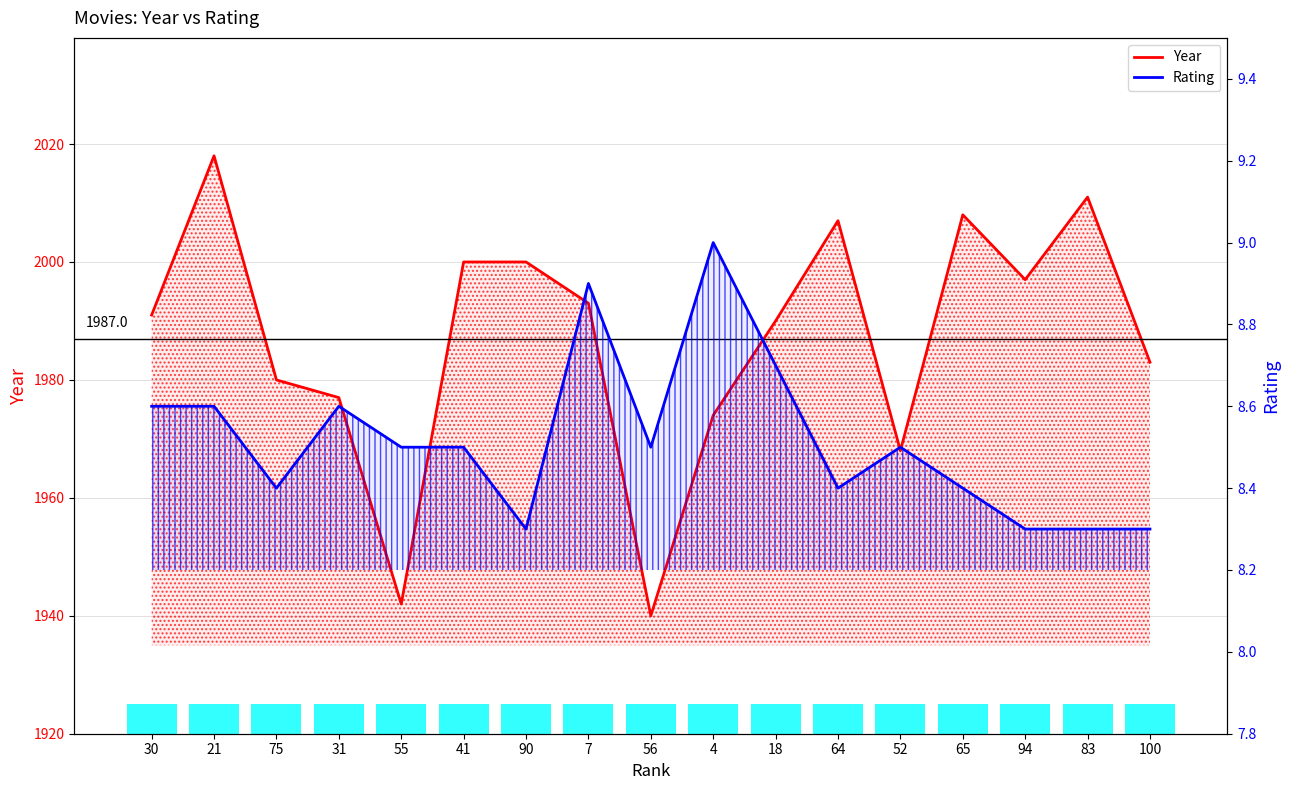

At which label does Year first exceed 1991?

21